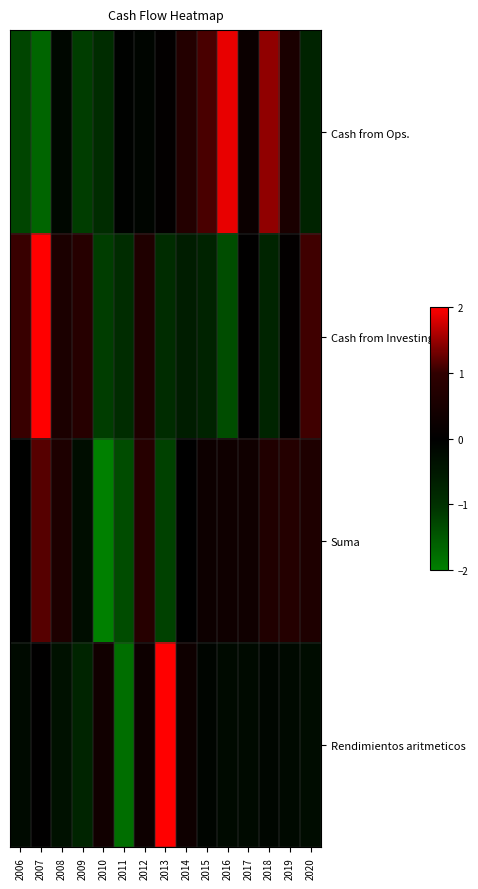

What is the minimum value shown in the chart?

-2.0